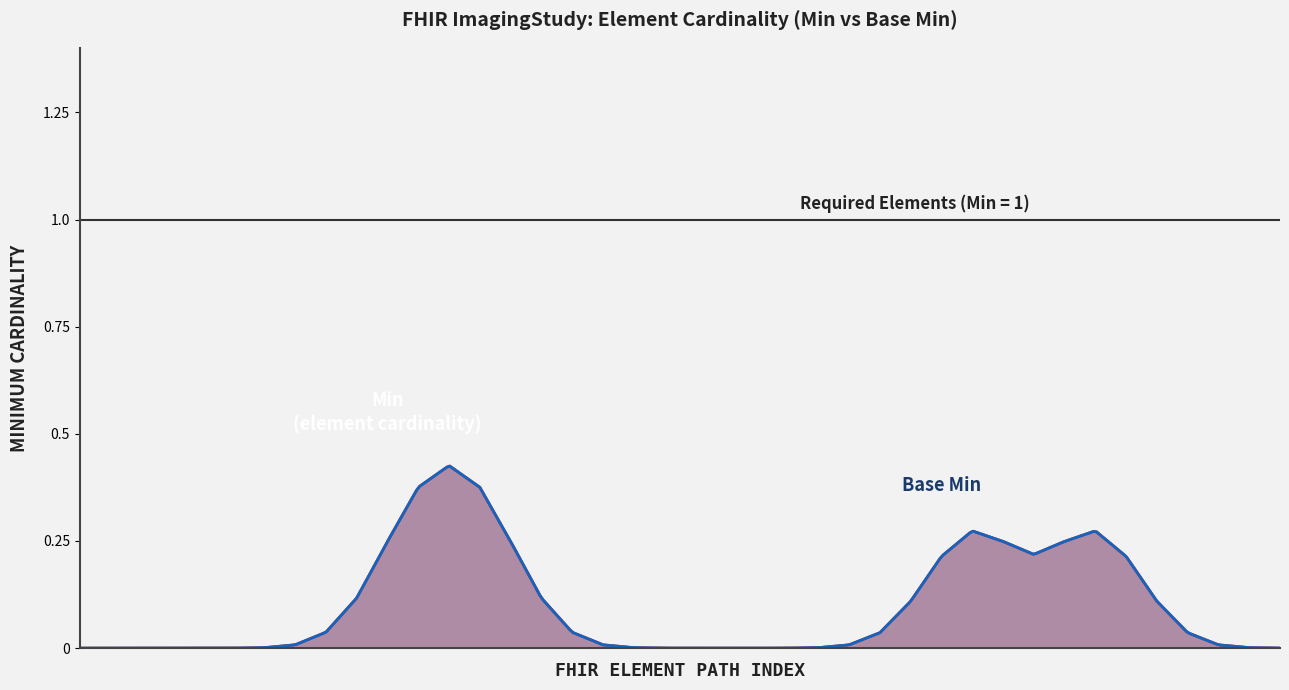

At which category does the chart reach its peak across all series?

ImagingStudy.status